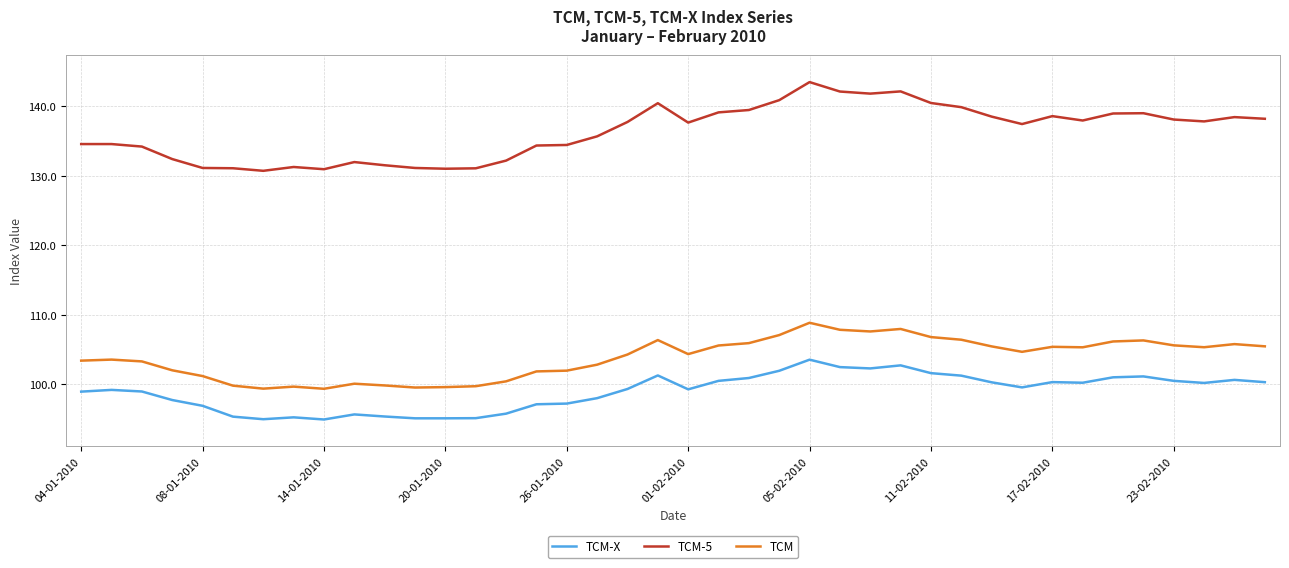

List the series in order of their peak value, lowest first.

TCM-X, TCM, TCM-5